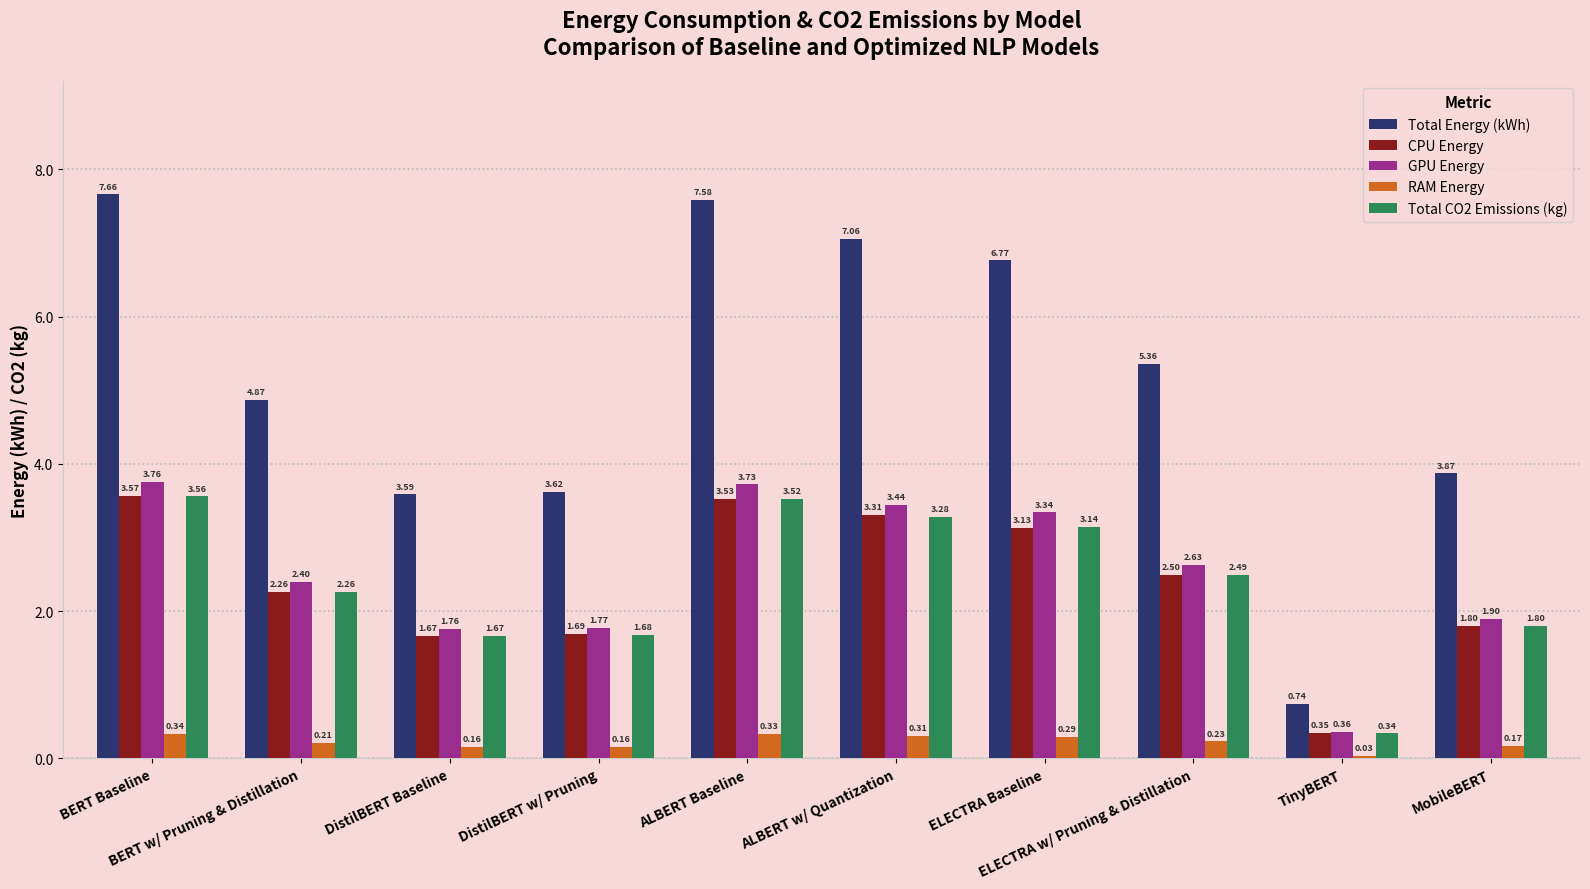

How many data points in Total Energy (kWh) are above 5?

5